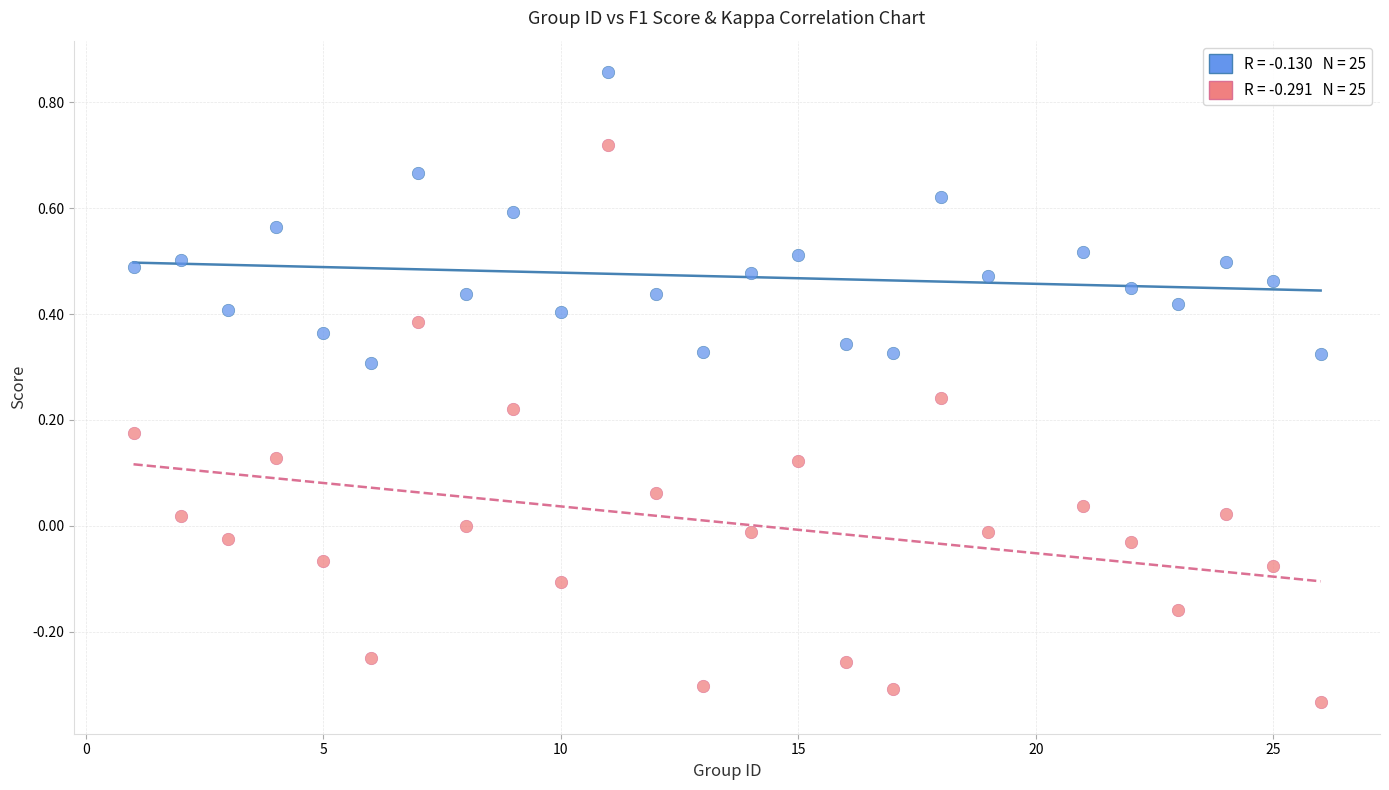

Across all data points, what is the range of X values (max minus min)?

25.0